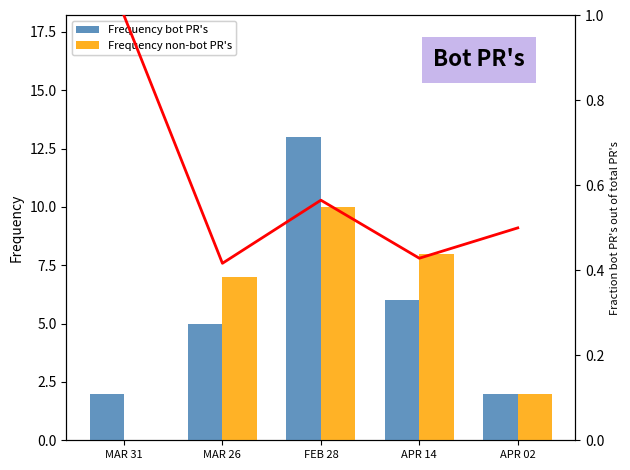

Between MAR 31 and APR 14, which series saw the biggest shift?

Frequency non-bot PR's